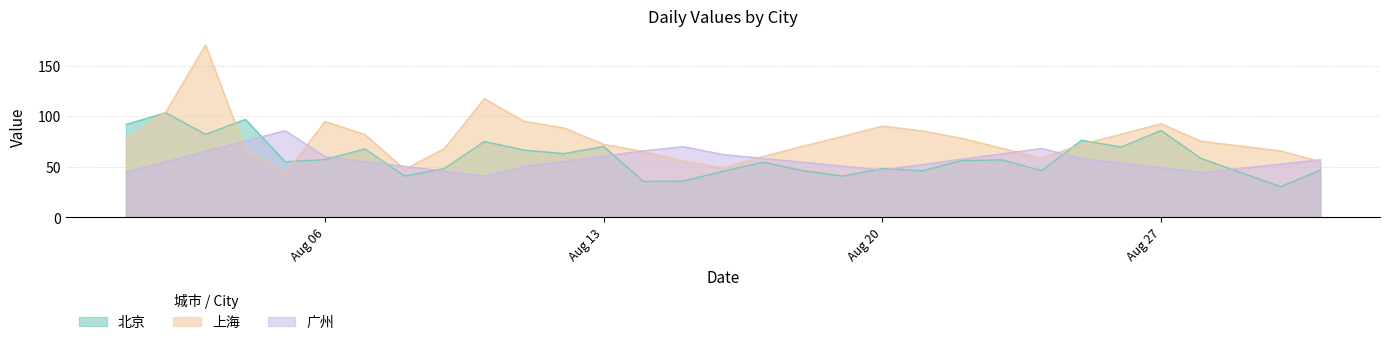

Which series has the largest range (max minus min)?

上海